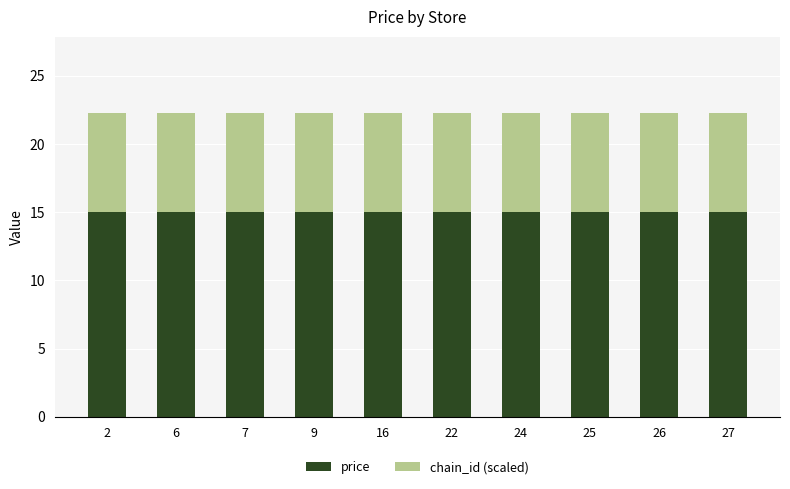

What is the total value across all series at 6?

22.3